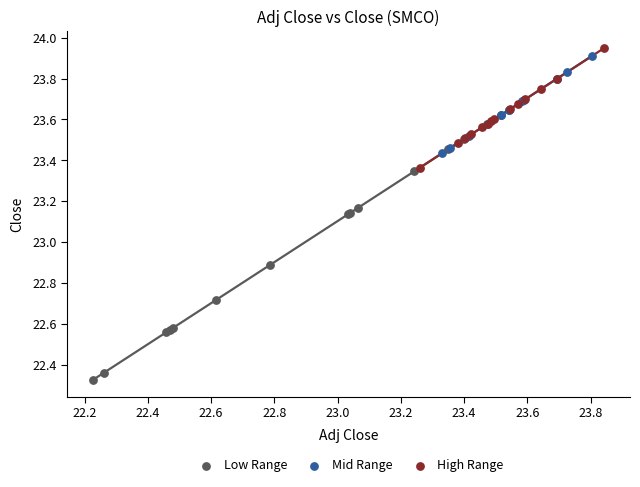

Which series contains the lowest Y value?

Low Range